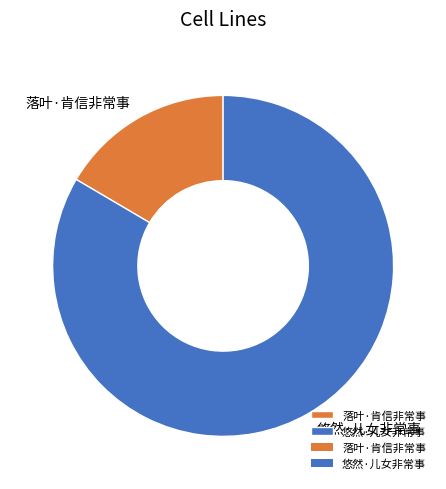

Rank the categories by value from lowest to highest.

落叶·肯信非常事, 悠然·儿女非常事